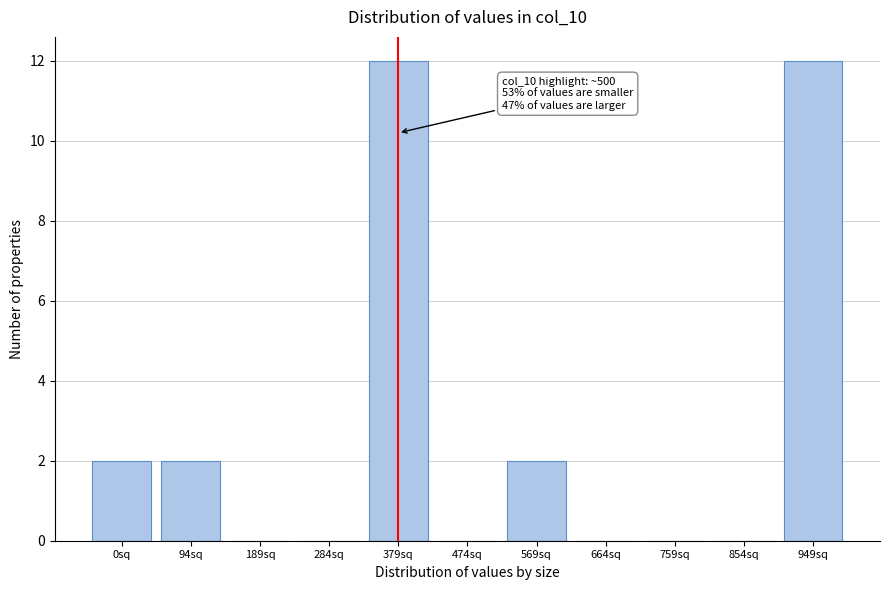

Reading right to left, what are all the values shown in this chart?

949sq=12	854sq=0	759sq=0	664sq=0	569sq=2	474sq=0	379sq=12	284sq=0	189sq=0	94sq=2	0sq=2